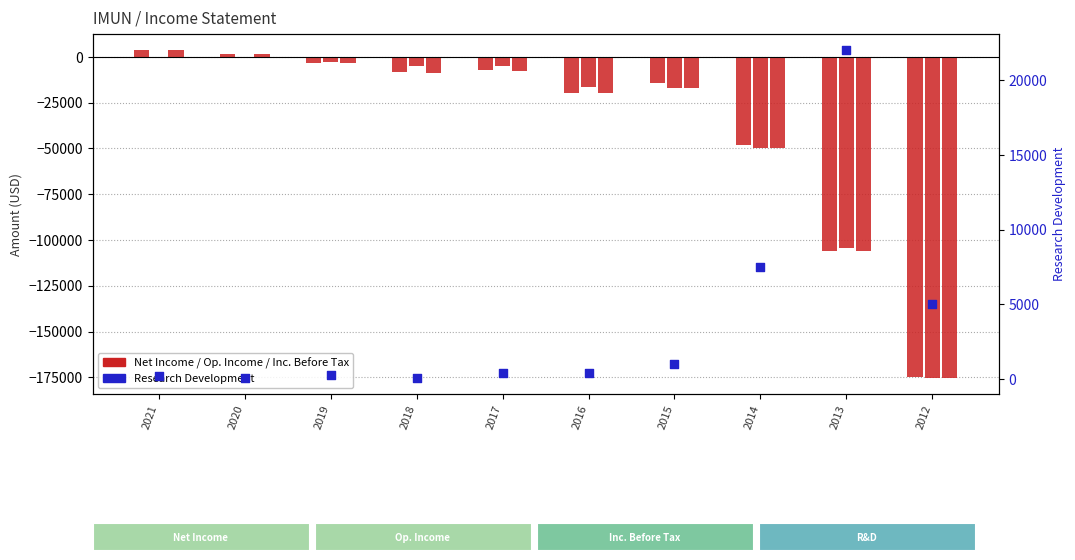

Which series contains the highest Y value?

Research Development